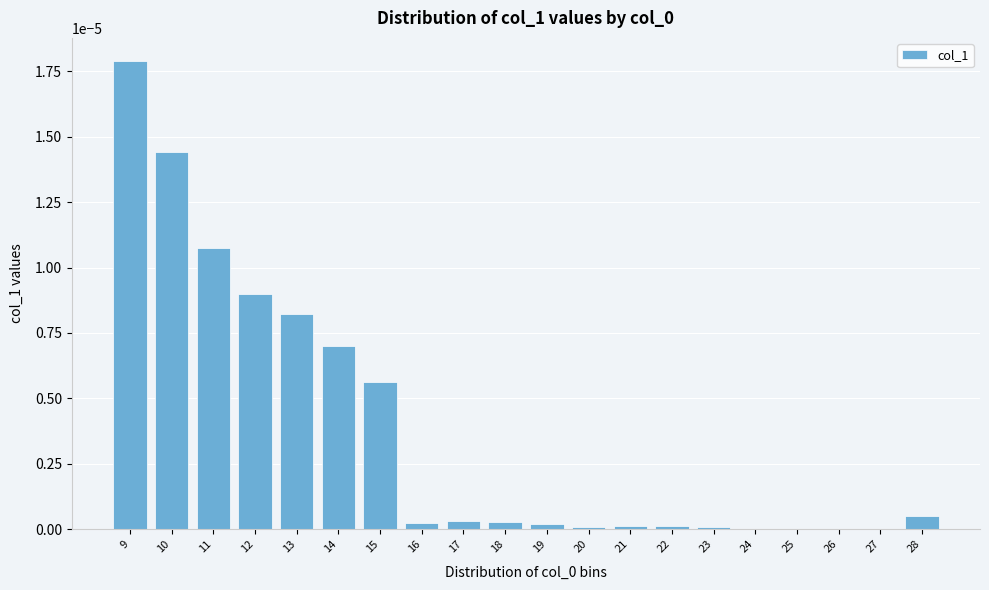

Which label corresponds to the largest value in the chart?

9